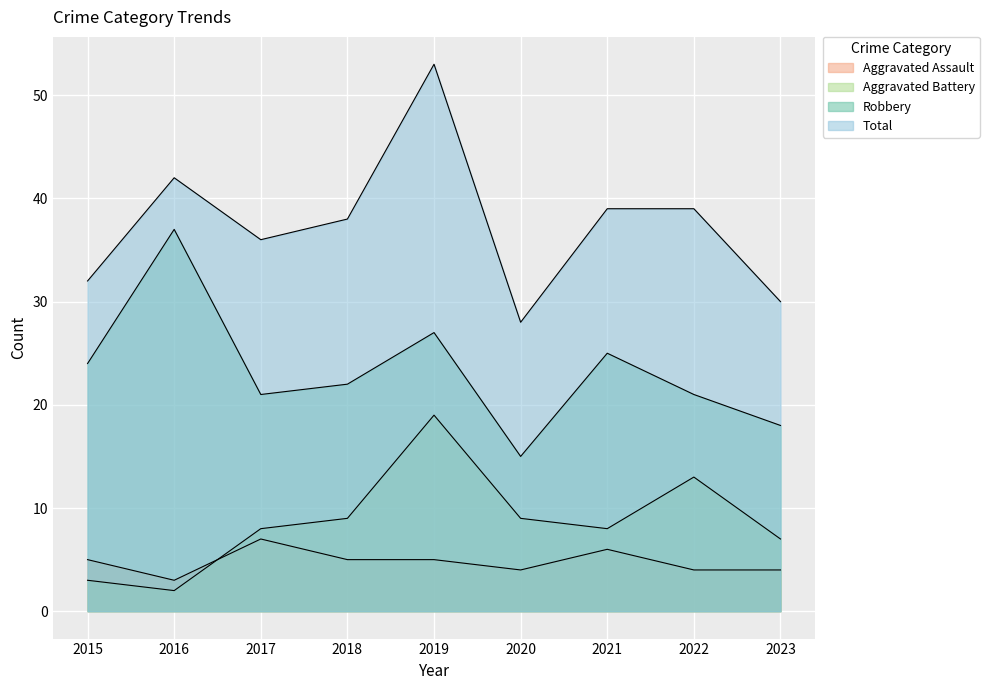

True or false: Aggravated Assault has more than 1 interior local peaks.

True